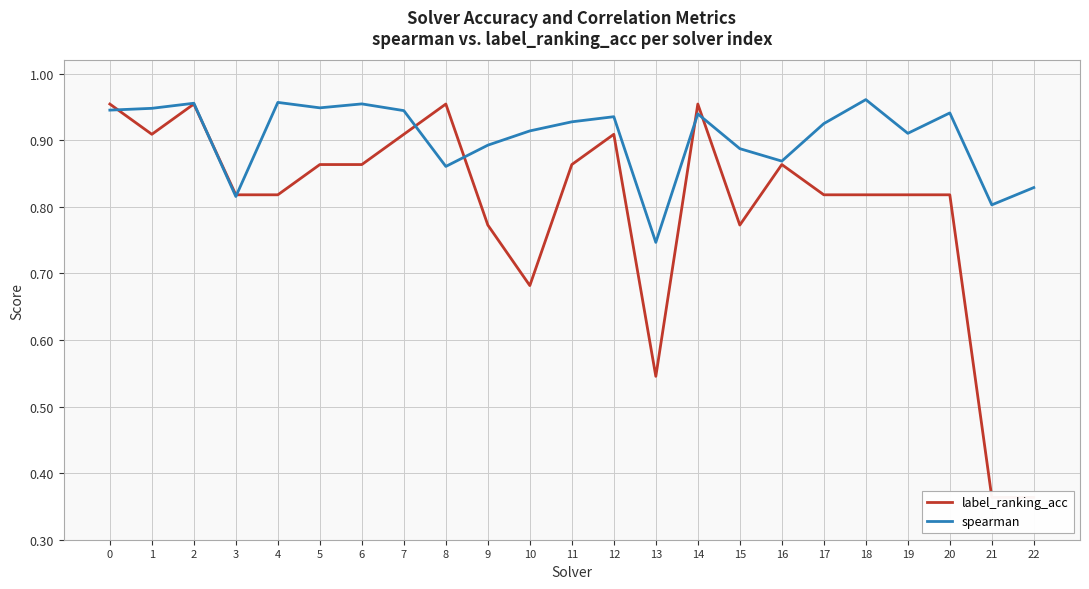

Count the number of data series in this chart.

2